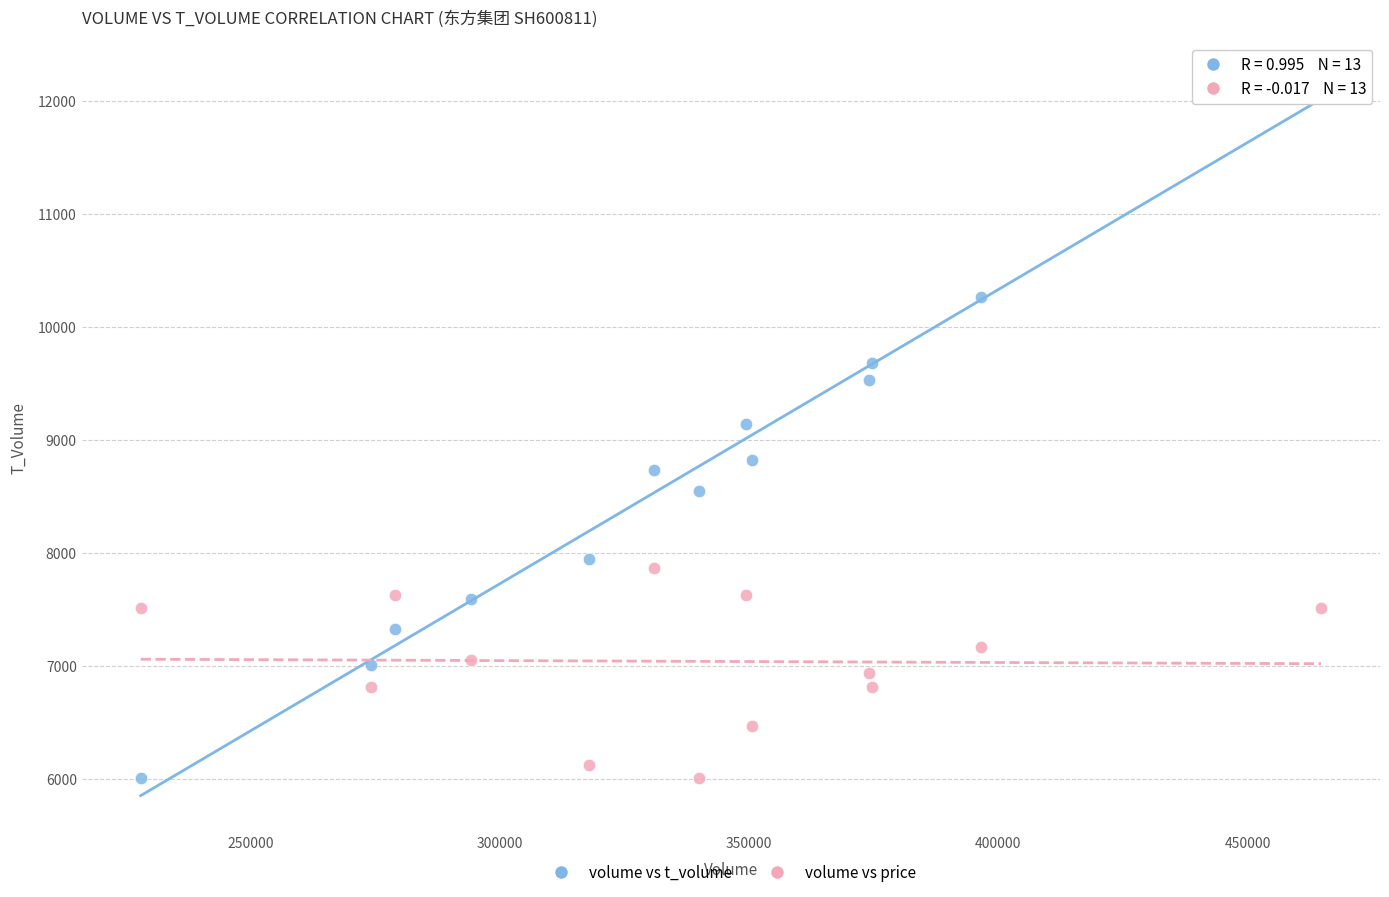

Across all data points, what is the range of Y values (max minus min)?

6199.0